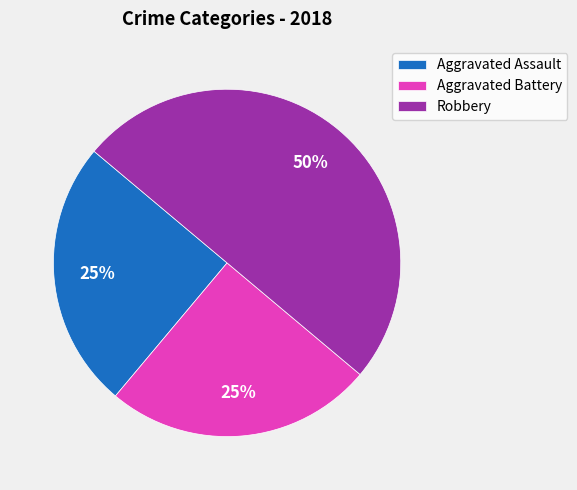

How many slices are in this pie chart?

3